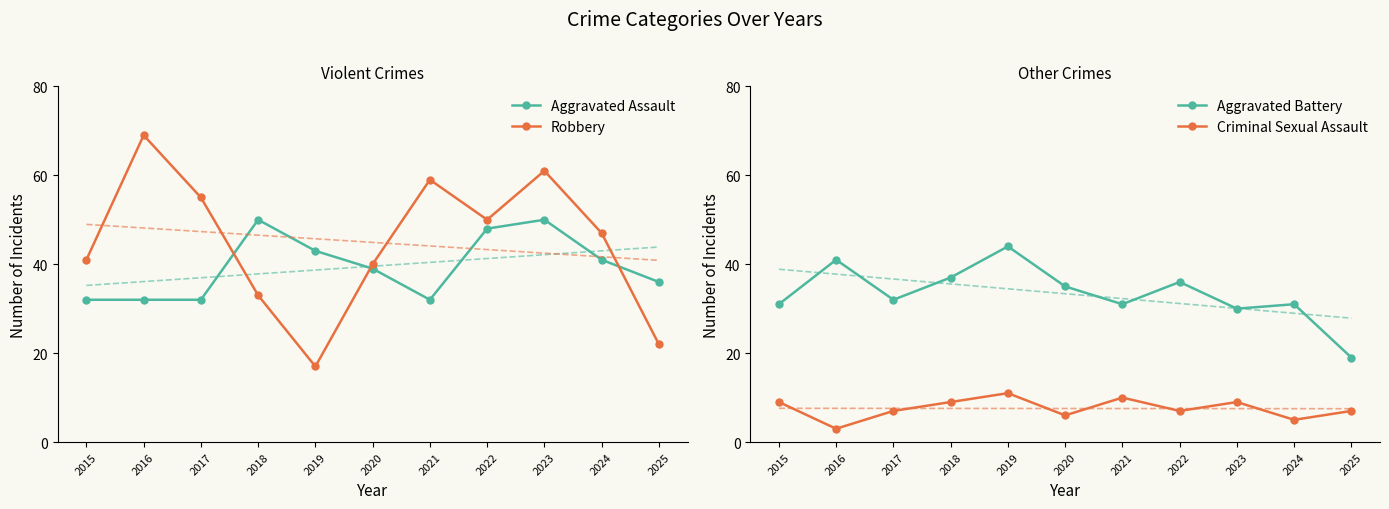

Which series has the largest range (max minus min)?

Robbery